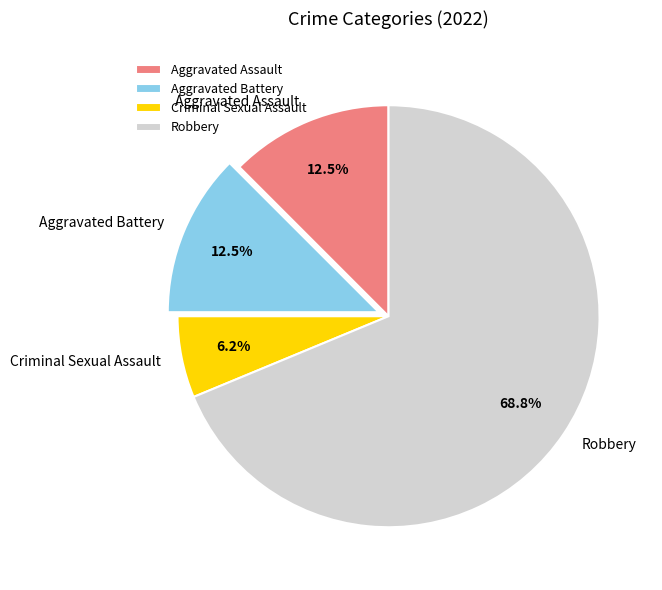

Combined, do Robbery and Criminal Sexual Assault account for over 50%?

Yes